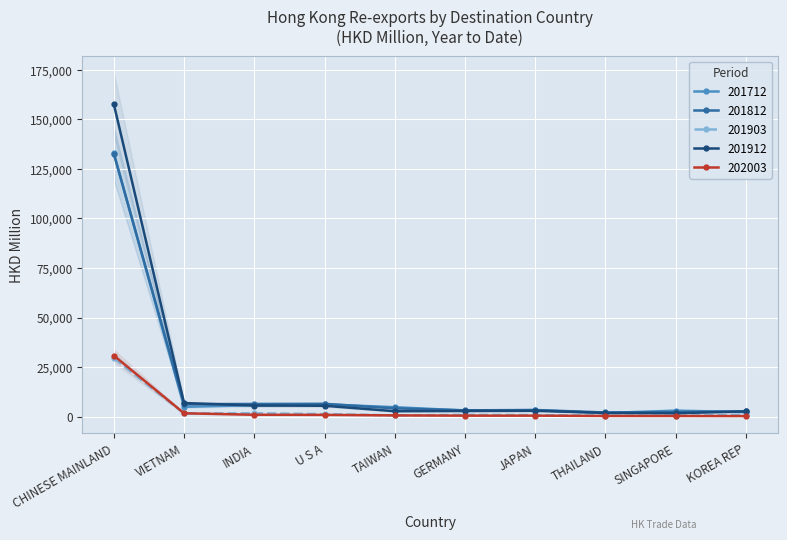

What is the greatest value displayed?

157517.6